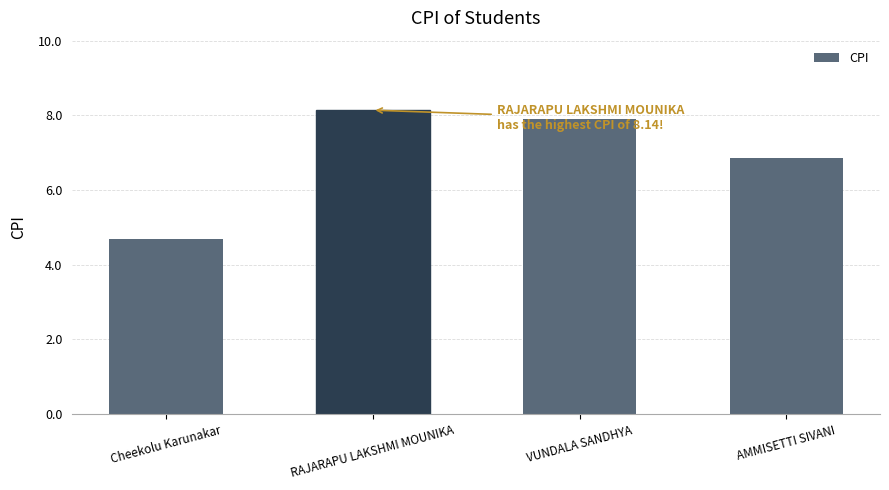

The chart shows a value of 2.1 at Cheekolu Karunakar. True or false?

False